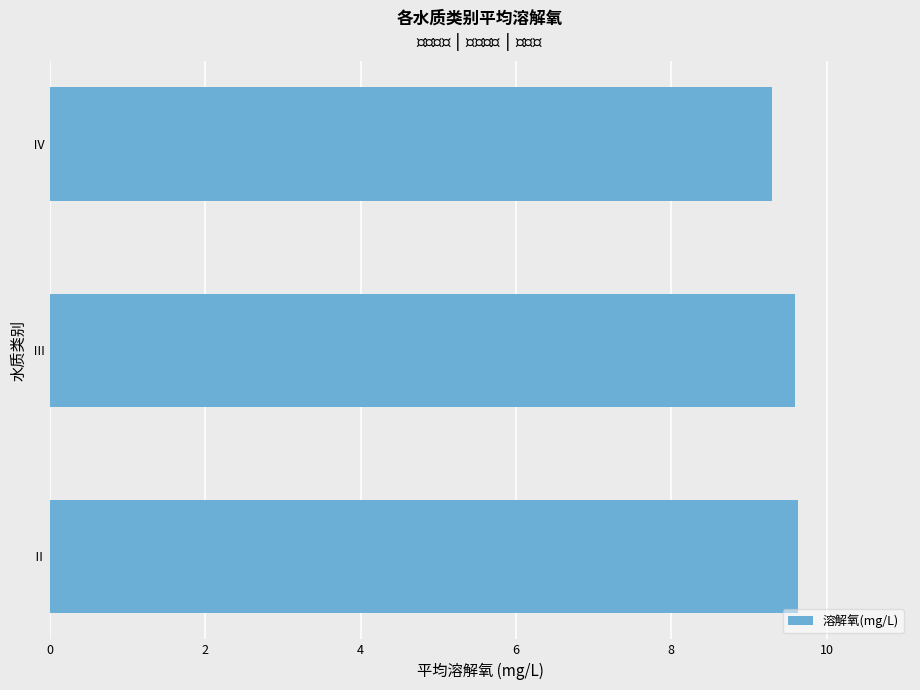

Where is the data nearest to the value 9?

Ⅳ